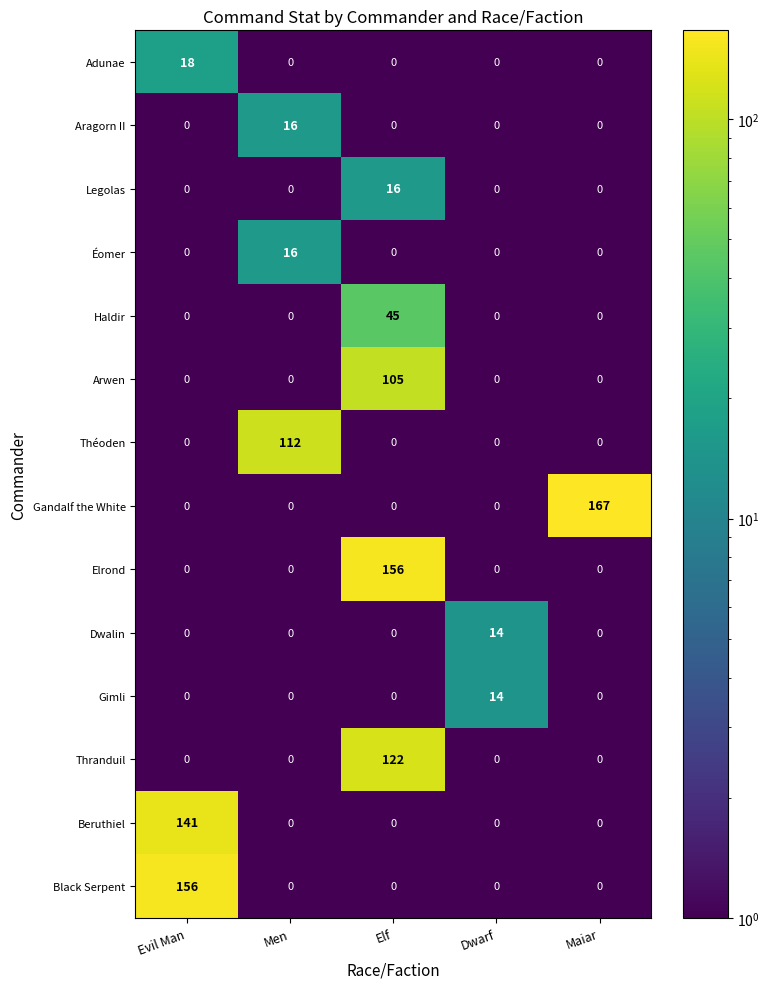

Which series has the largest range (max minus min)?

Gandalf the White